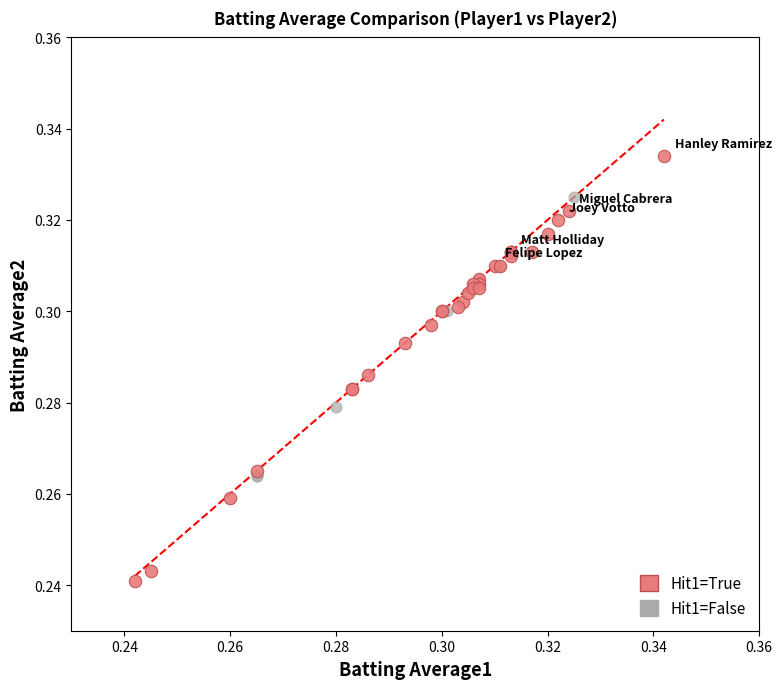

What are all the series names shown in the legend?

Hit1=True, Hit1=False